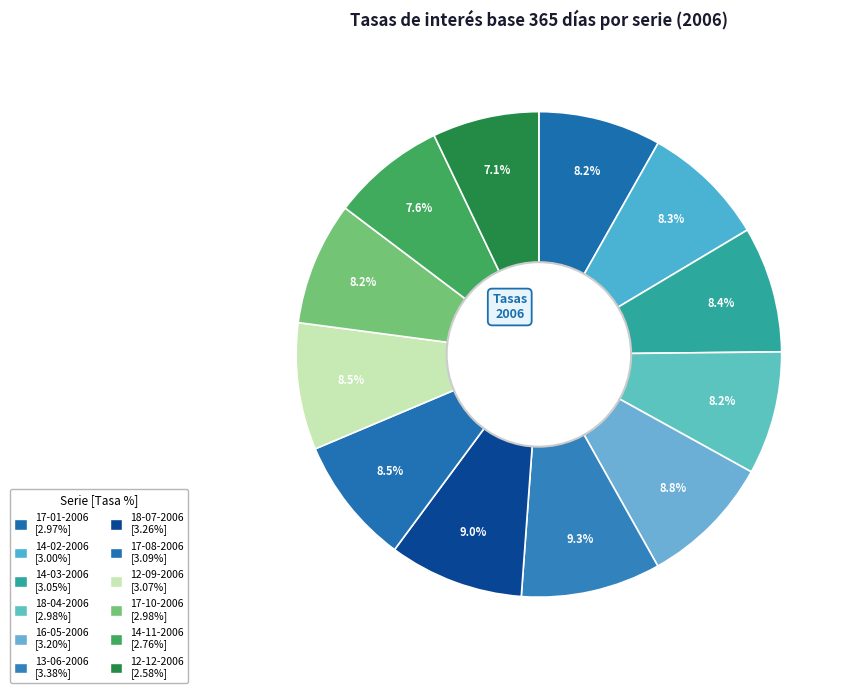

How many segments does this pie chart have?

12